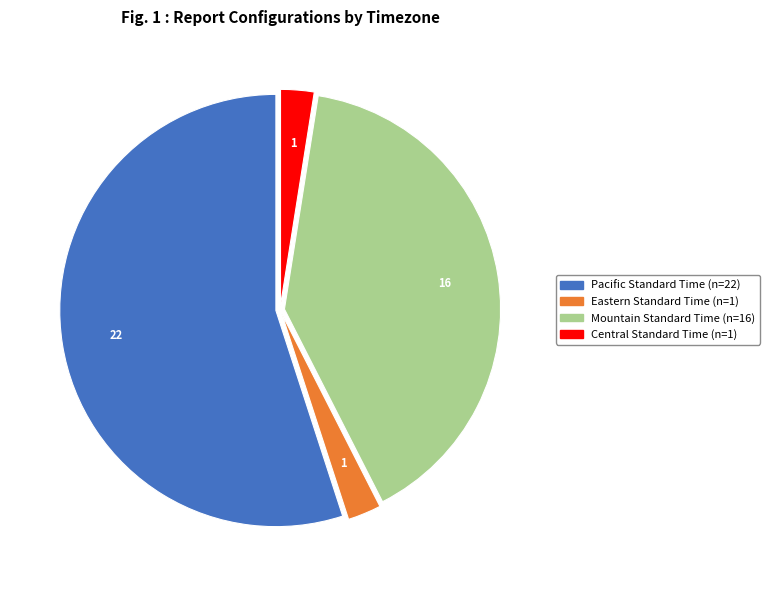

How many slices are in this pie chart?

4